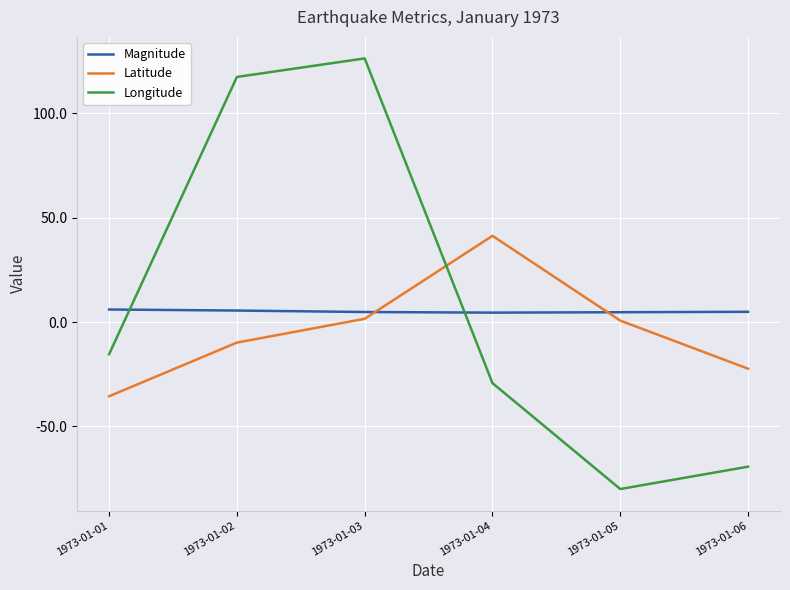

How many distinct data groups are displayed?

3